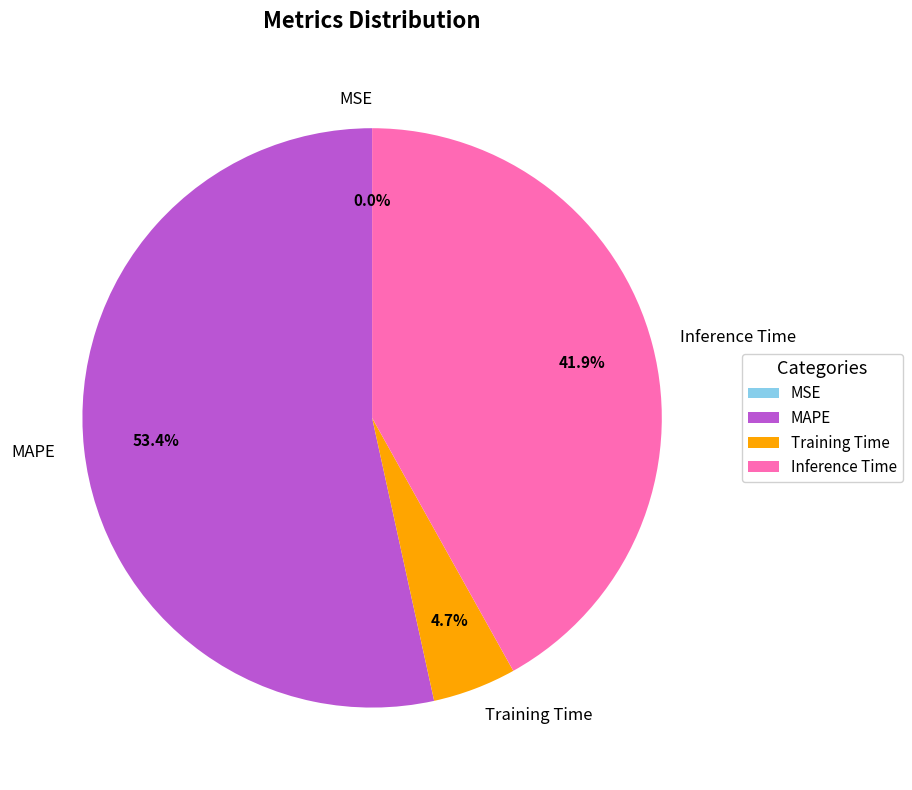

To the nearest percent, what is the difference between the largest and smallest slice percentages?

53%